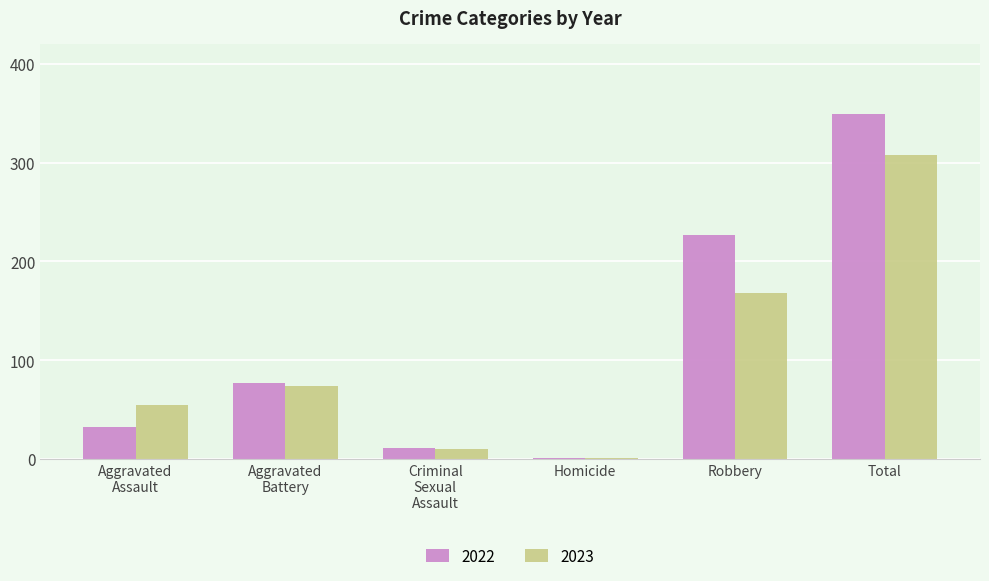

At which category does the chart reach its peak across all series?

Total